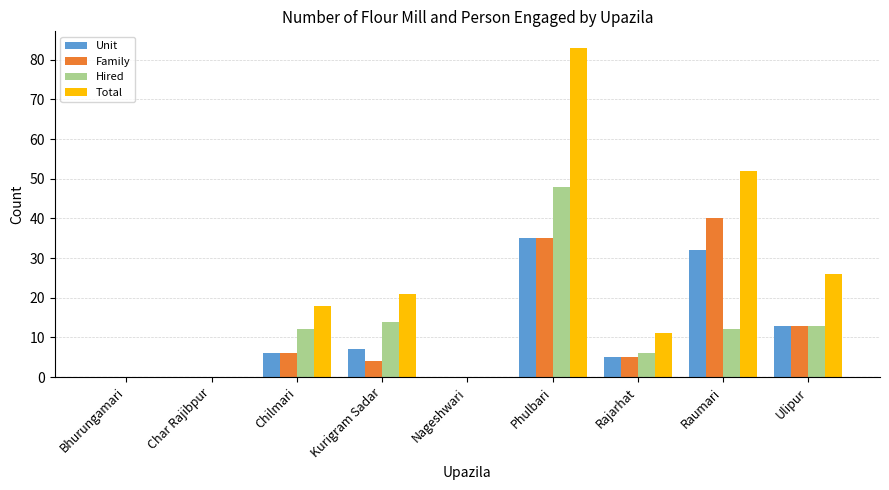

How many series are shown in this chart?

4